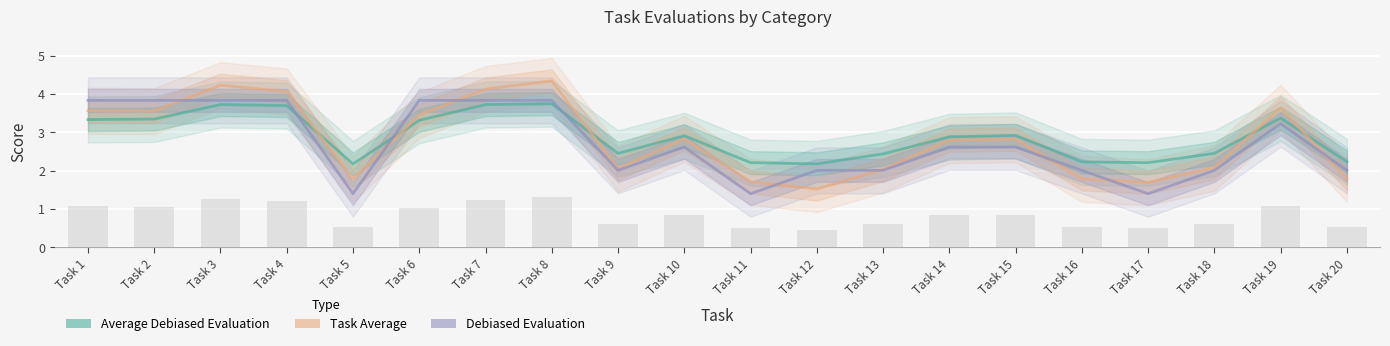

Are the bars grouped side by side (vs. stacked)?

Yes